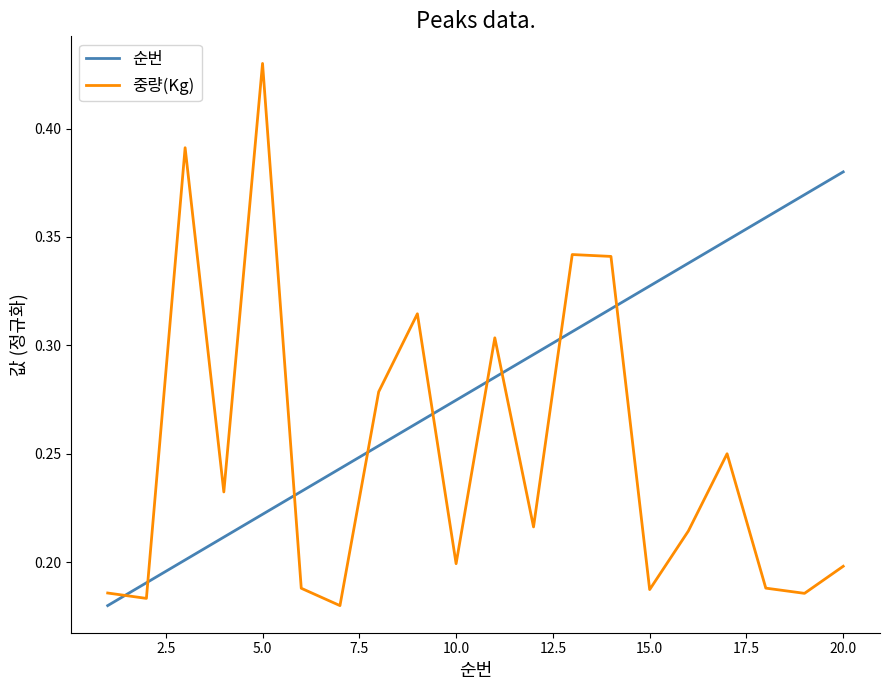

Does the chart have visible grid lines?

No